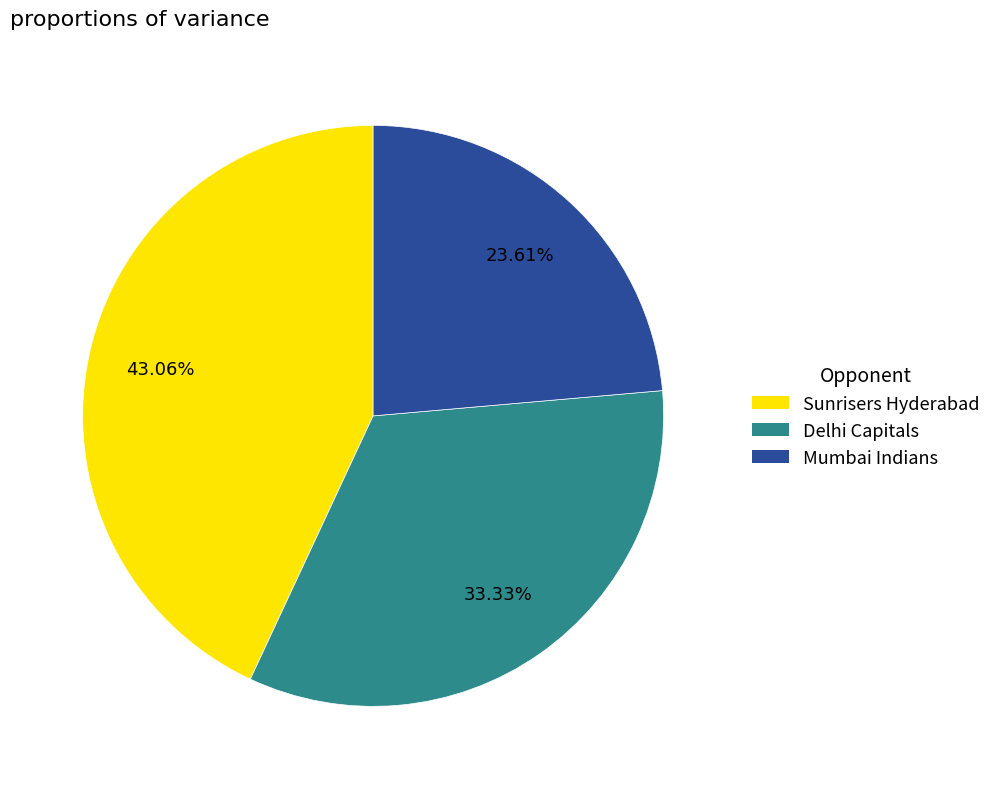

Is there any slice that represents more than half of the pie?

No